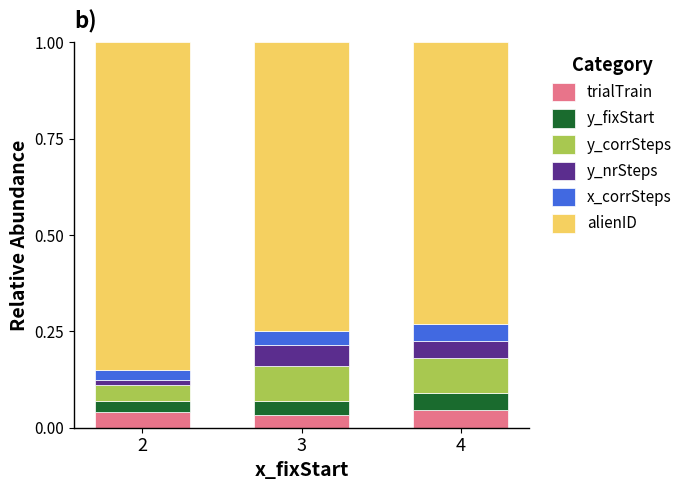

What is the total value across all series at 4?

1.0